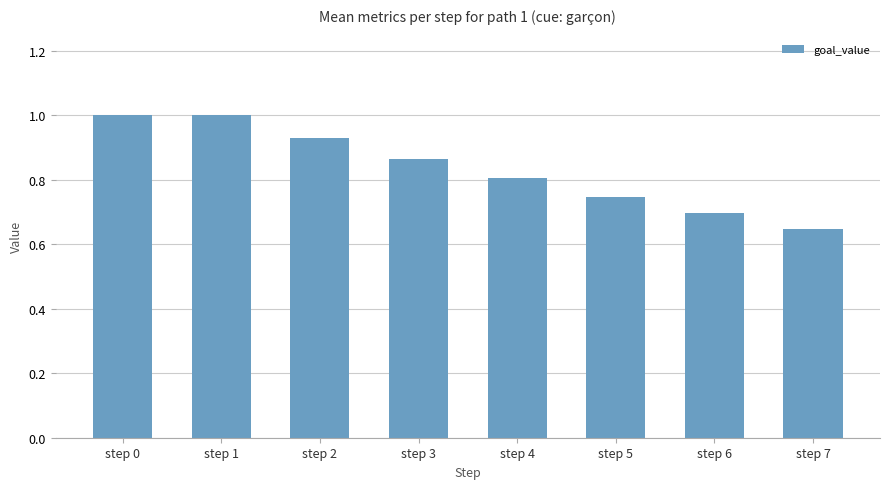

What is the change in value from step 2 to step 3?

-0.1